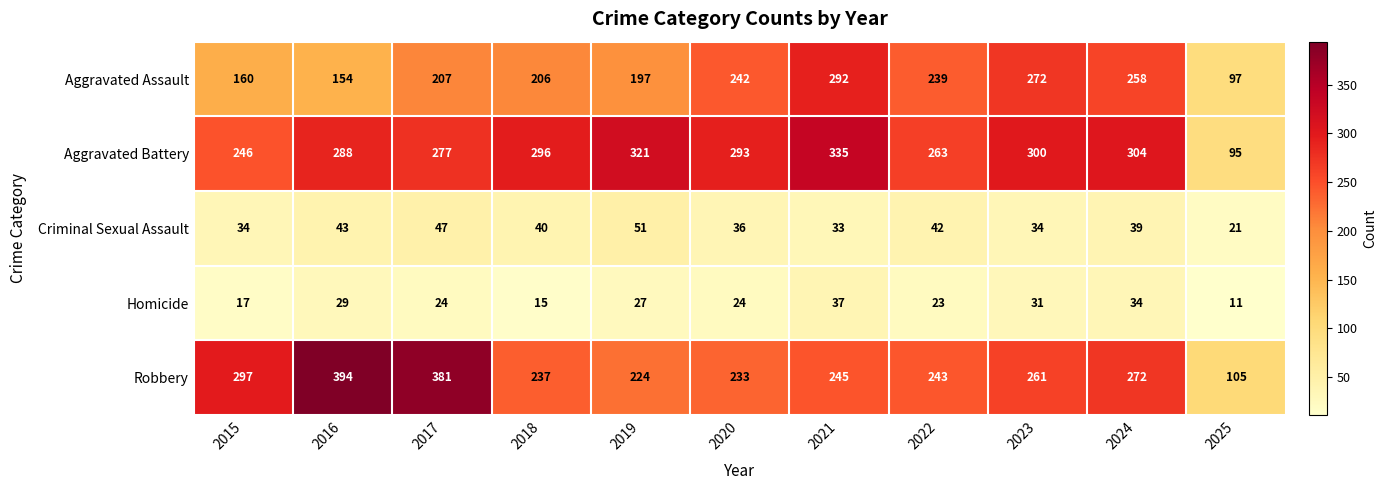

The Aggravated Assault series shows 57 at 2017. True or false?

False